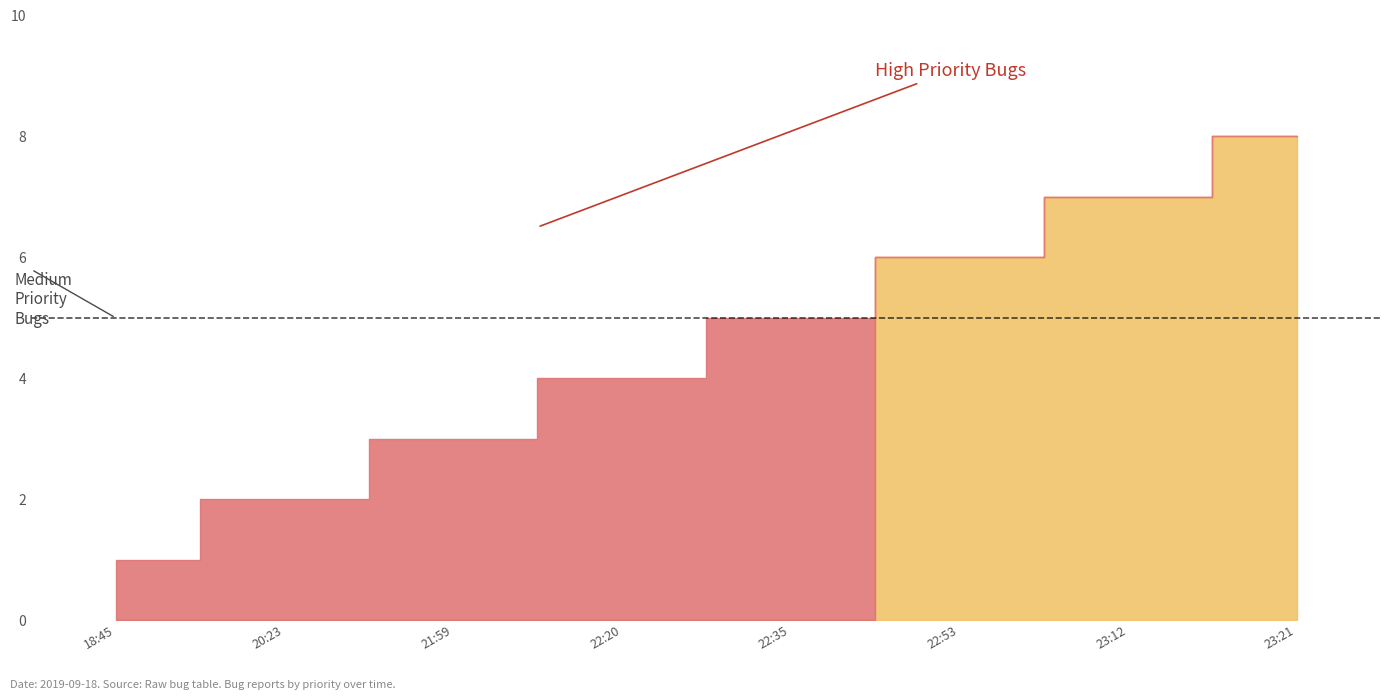

Does the chart have visible grid lines?

No